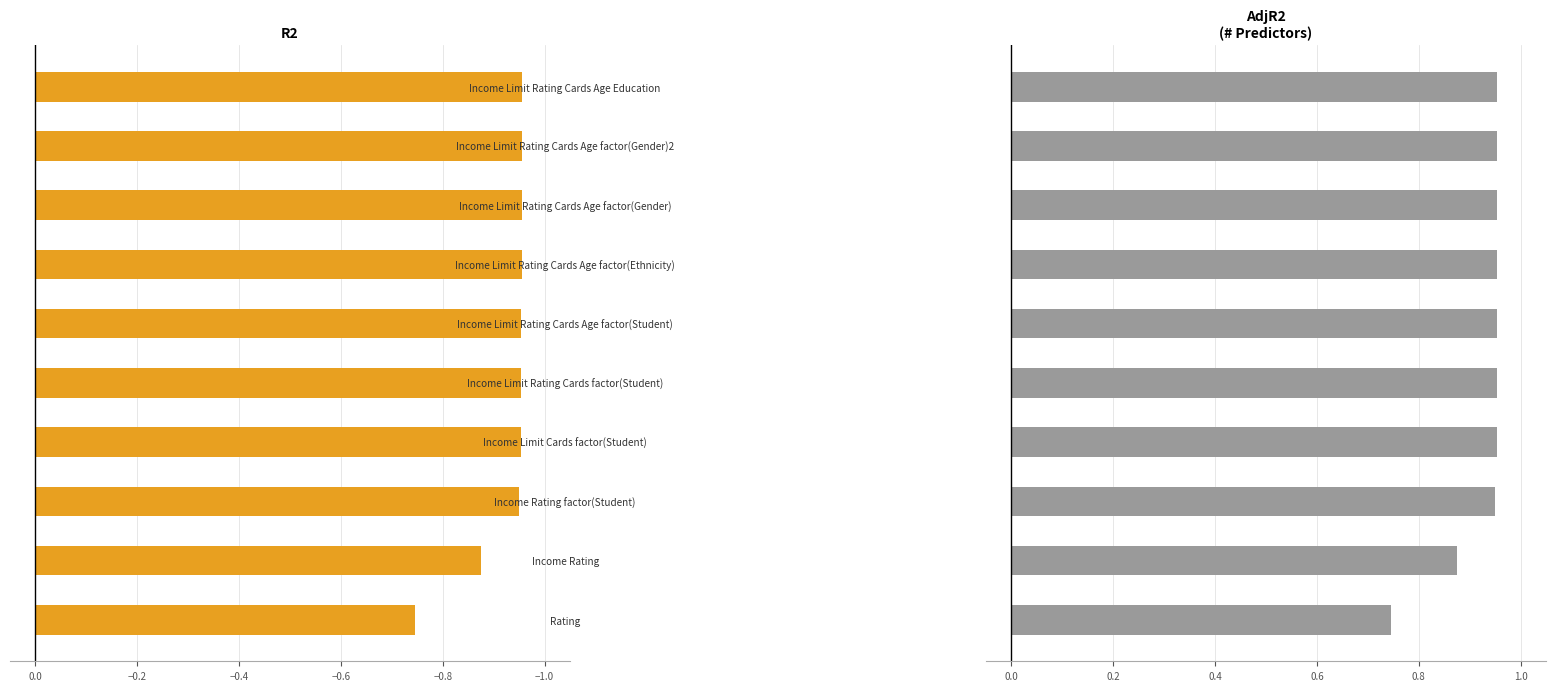

Which series has the largest total across all categories?

AdjR2